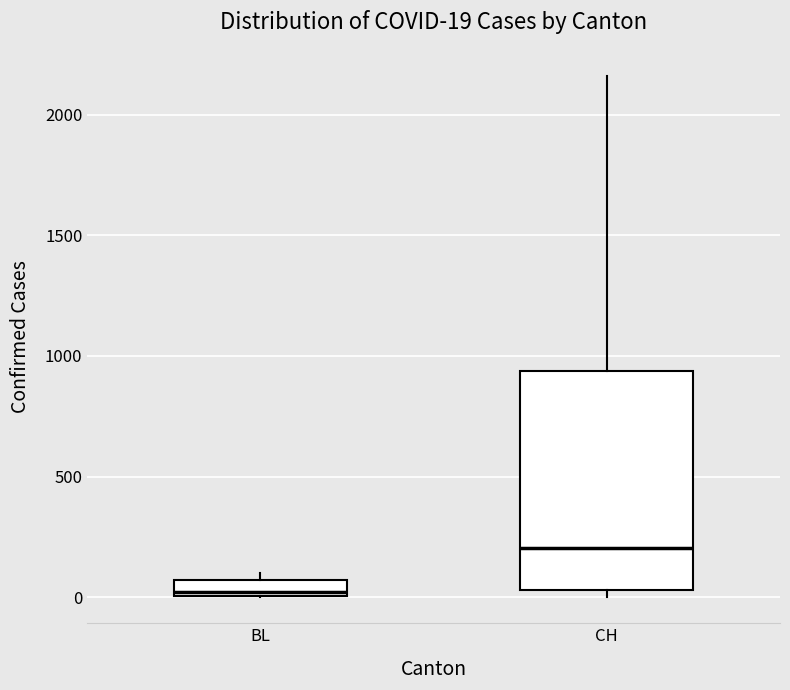

Comparing the boxes themselves (not the whiskers), which one is the tallest?

CH